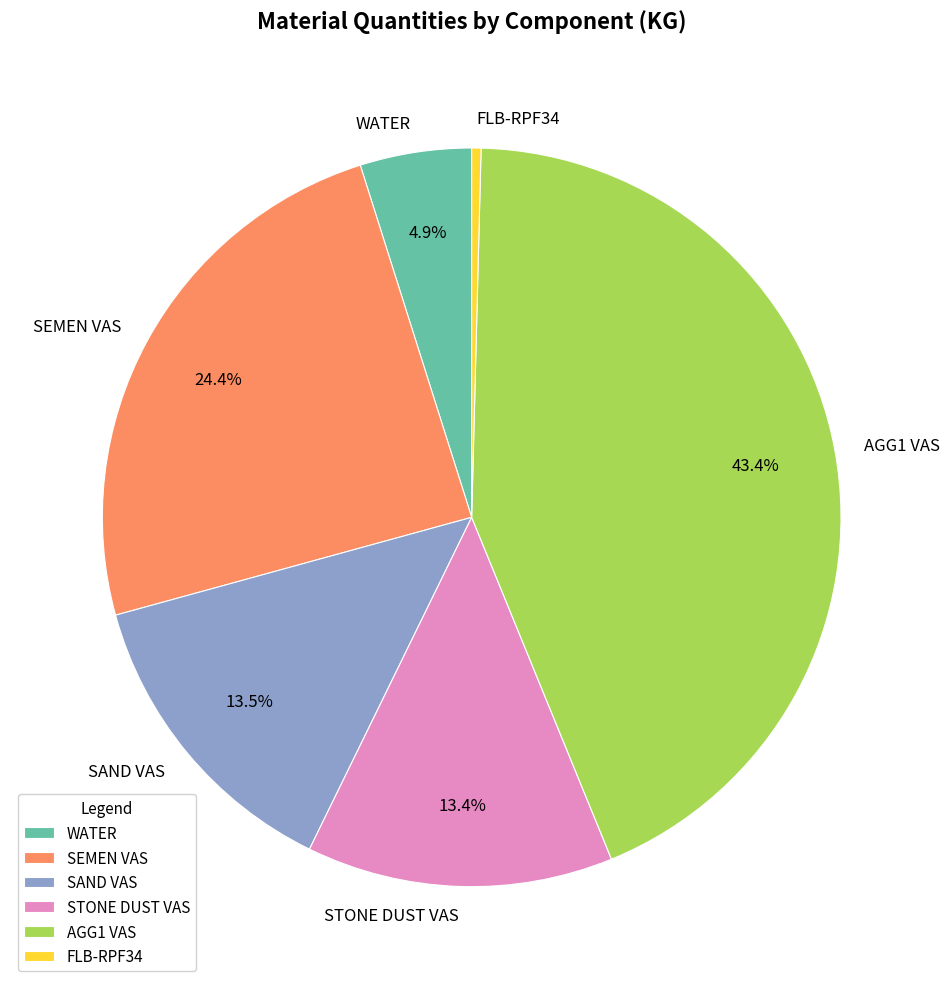

What portion of the pie excludes SEMEN VAS?

75.6%